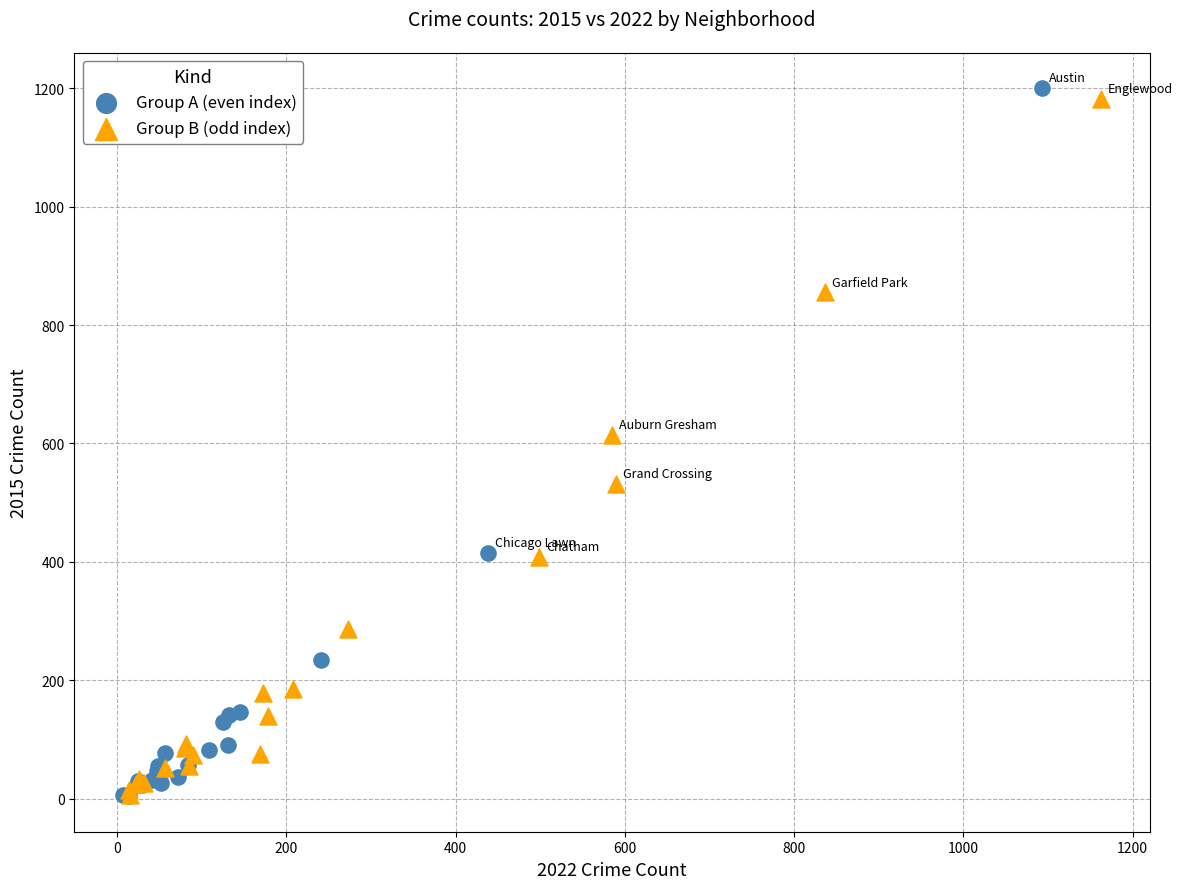

What are all the series names shown in the legend?

Group A (even index), Group B (odd index)